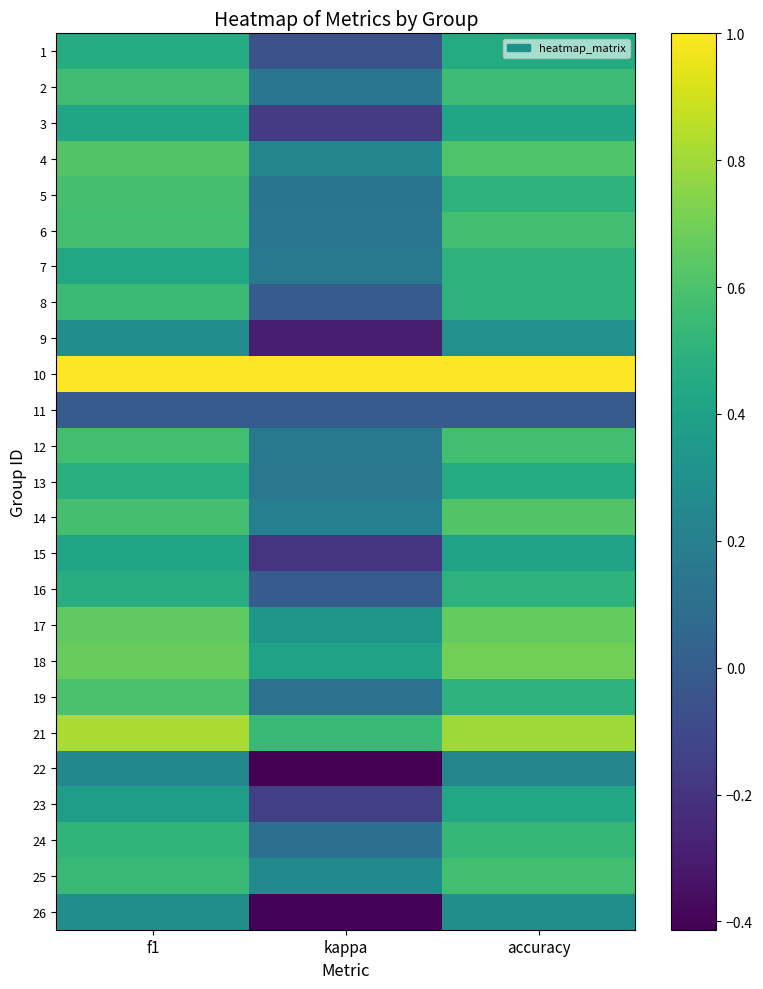

What is the total value across all series at kappa?

2.4